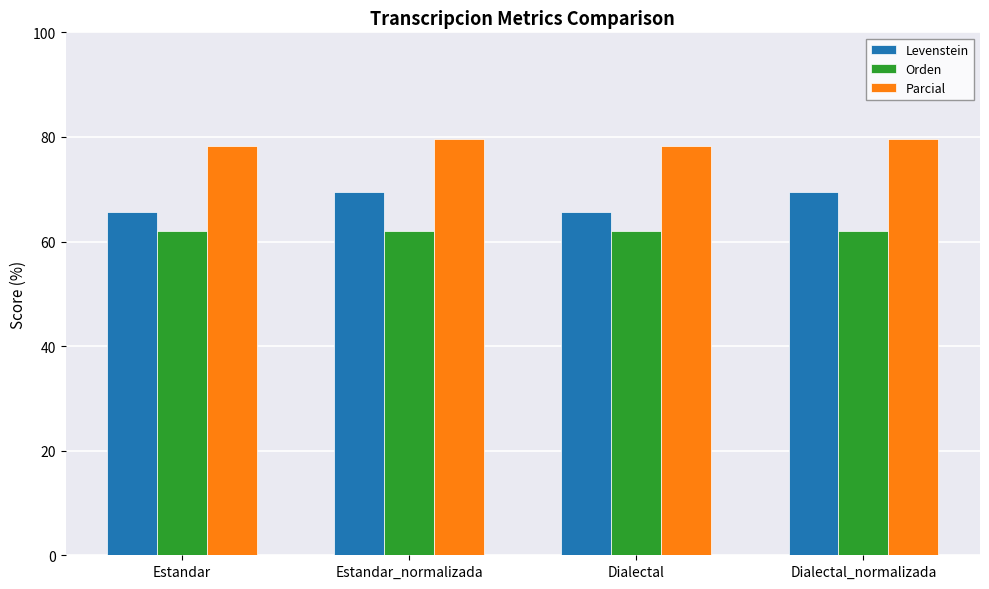

How many categories are shown in the chart?

4